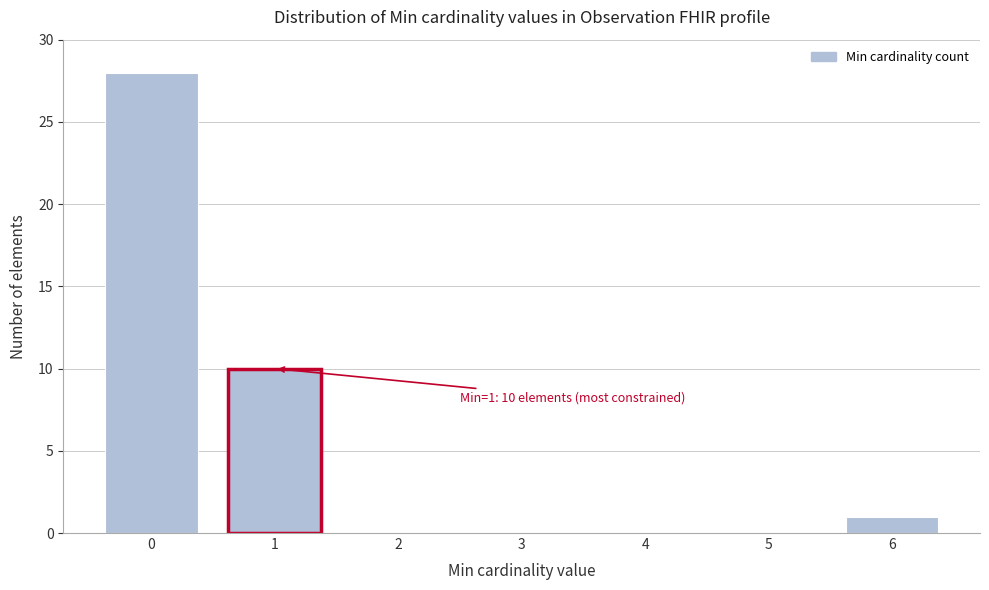

Reading right to left, what are all the values shown in this chart?

6=1	5=0	4=0	3=0	2=0	1=10	0=28